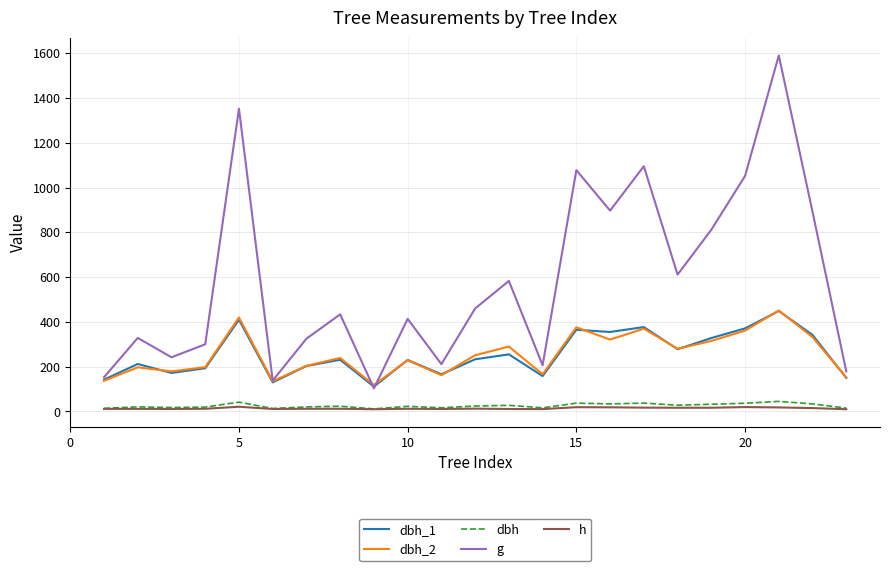

What is the difference between the maximum and minimum values in the dbh_1 series?

338.0